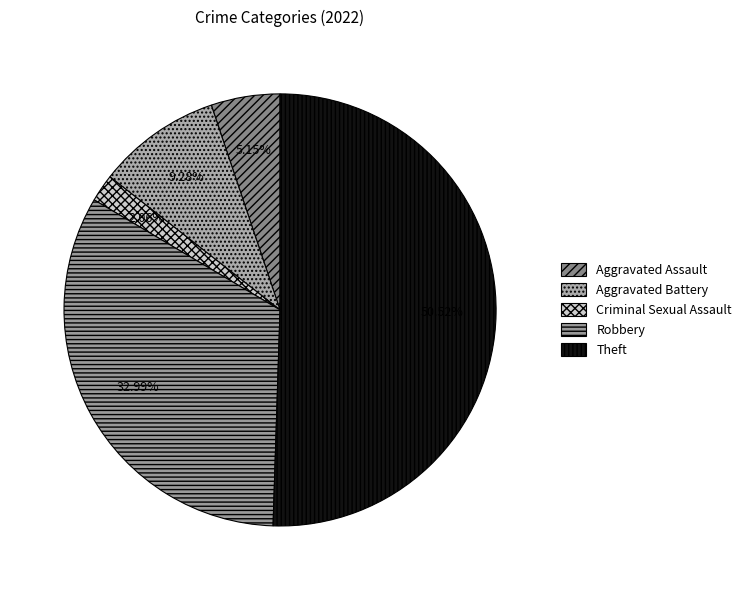

Count the number of slices in the pie.

5